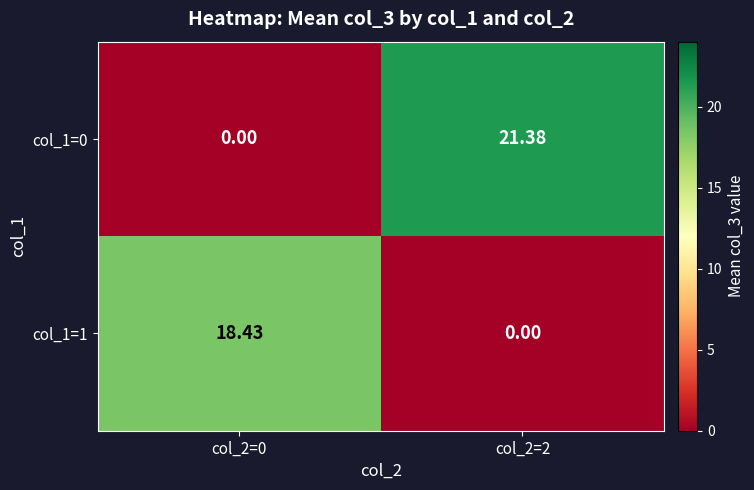

How many categories are shown in the chart?

2